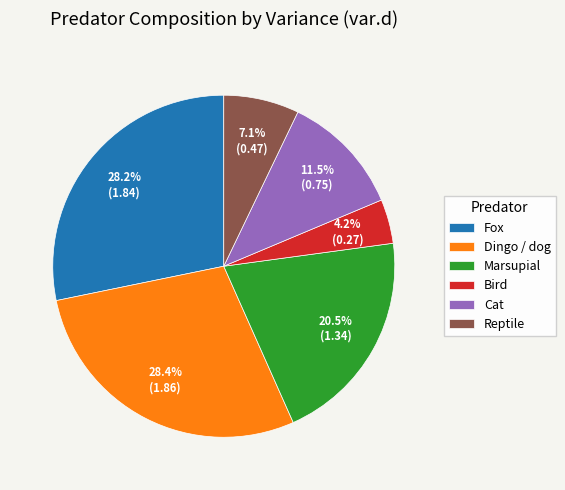

To the nearest percent, what is the difference between the Bird and Marsupial slice percentages?

16%